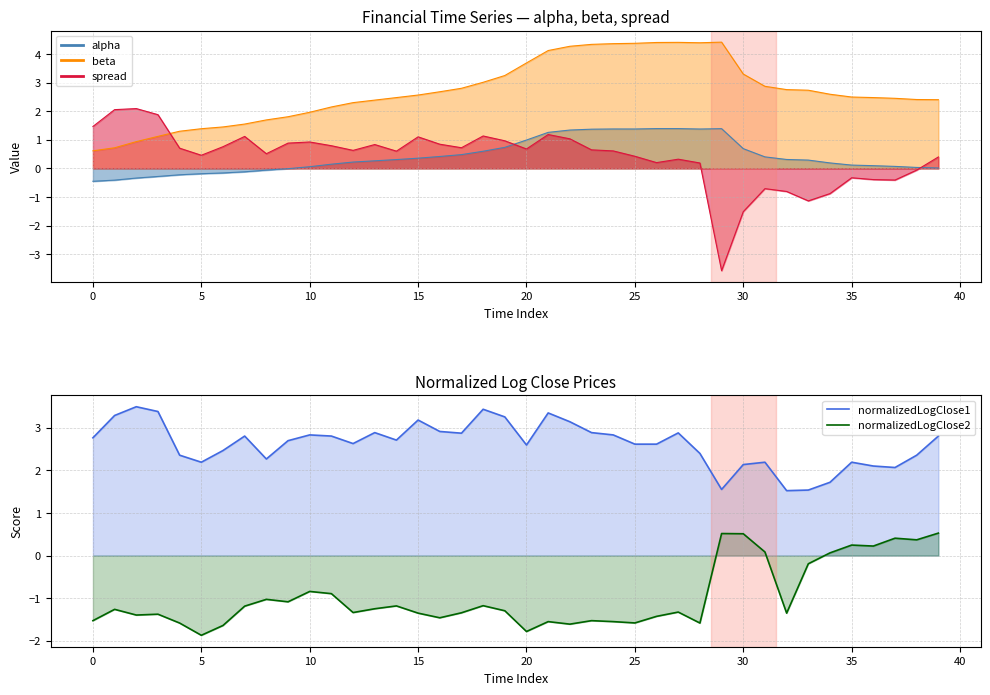

True or false: normalizedLogClose1 and normalizedLogClose2 cross at least once.

False